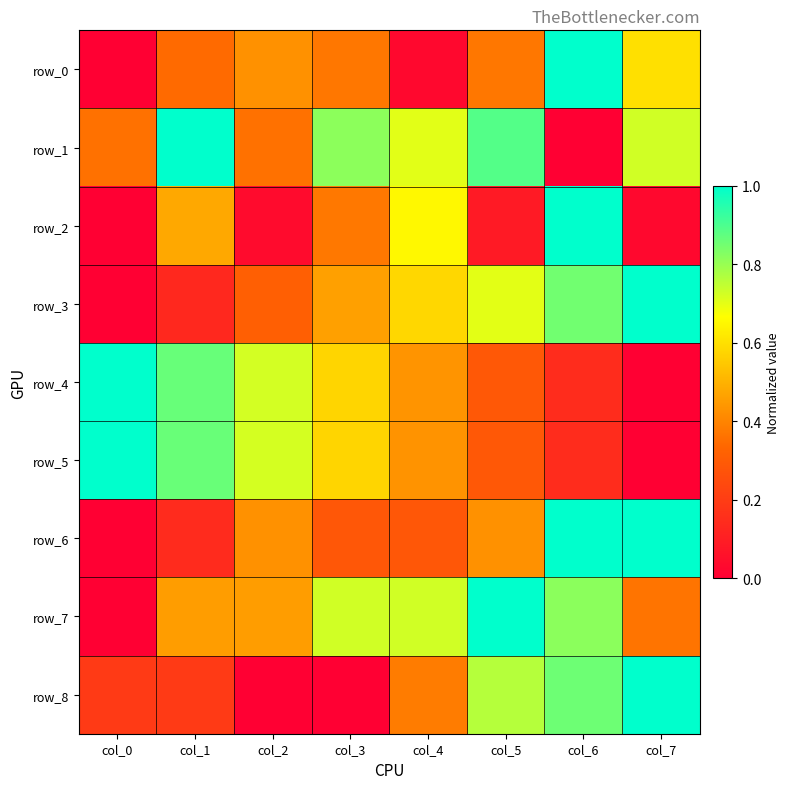

What is the maximum value shown in the chart?

1.0